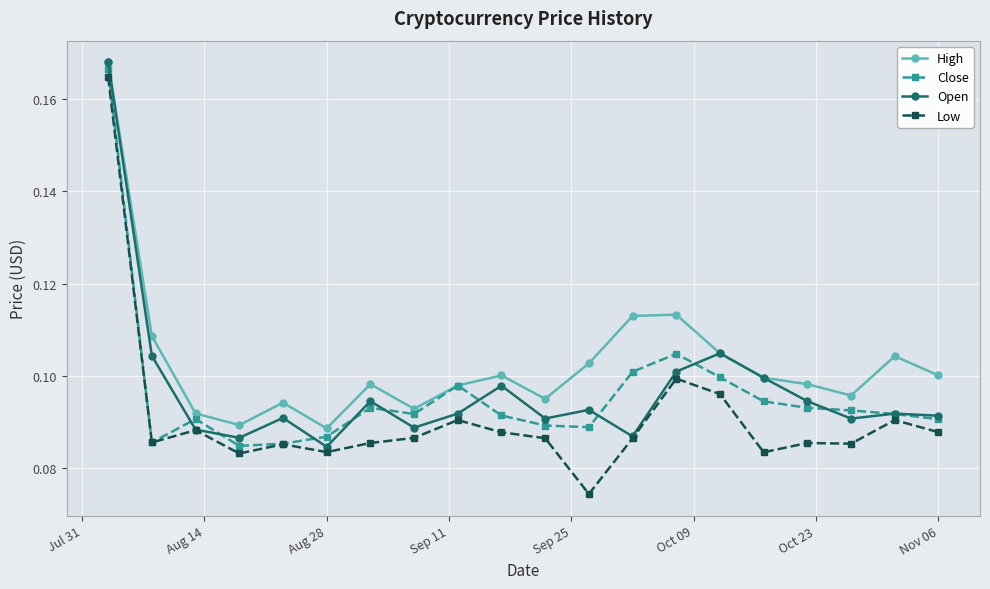

Is this an area chart (filled region under the line)?

No